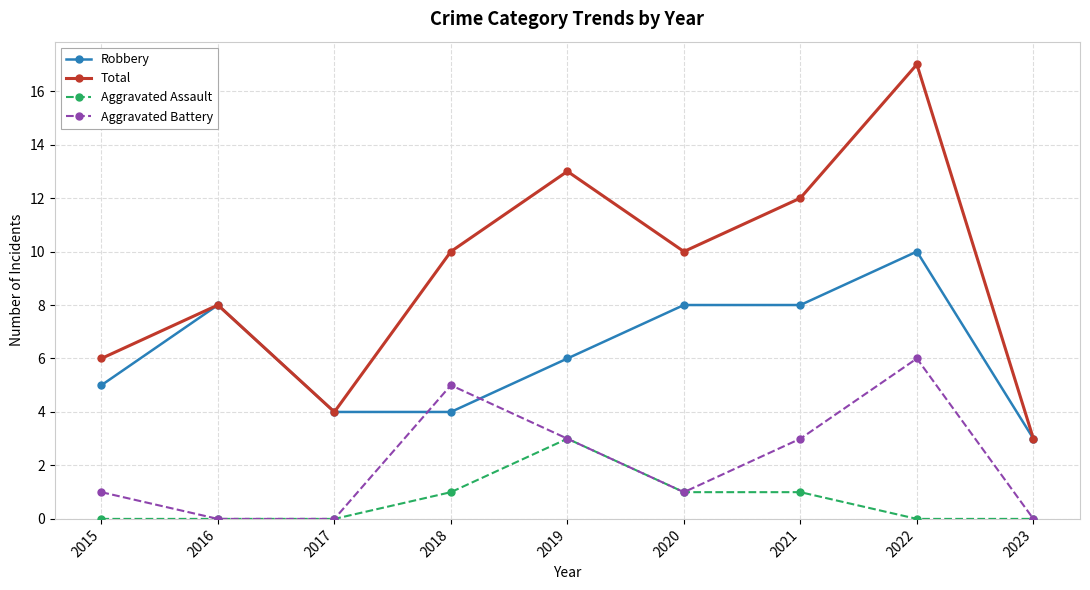

How many values in the Total series are below 10?

4